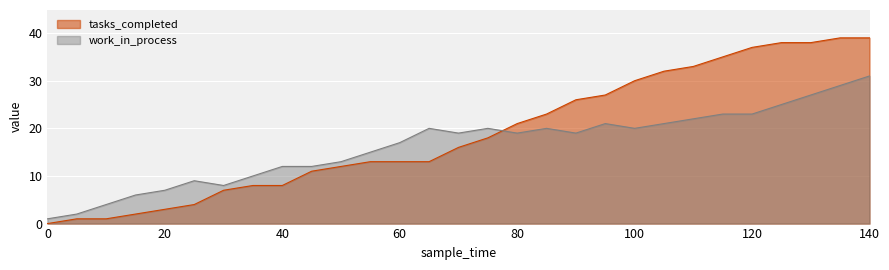

How many interior local valleys does the work_in_process series have?

5